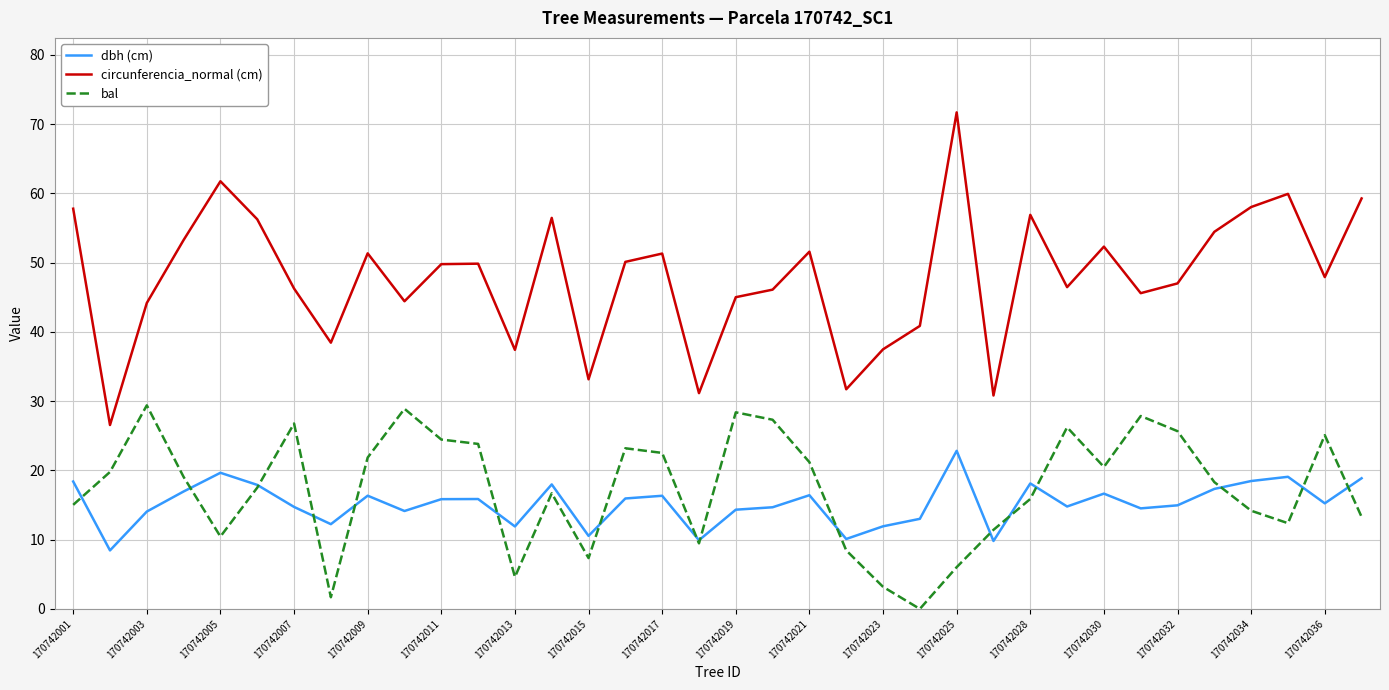

Count the number of categories in the chart.

36